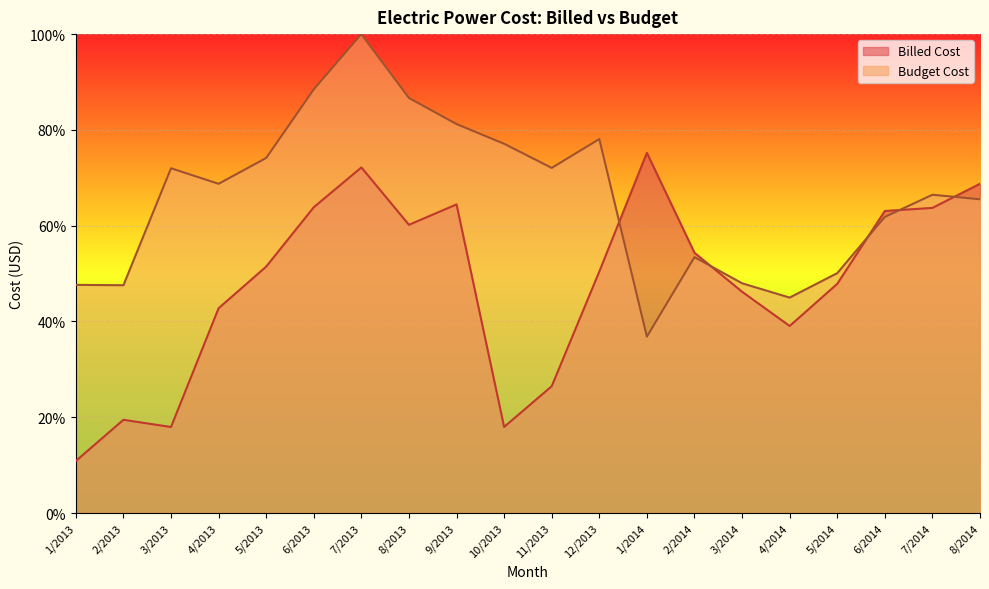

Where does the Billed Cost series first go above 51?

5/2013